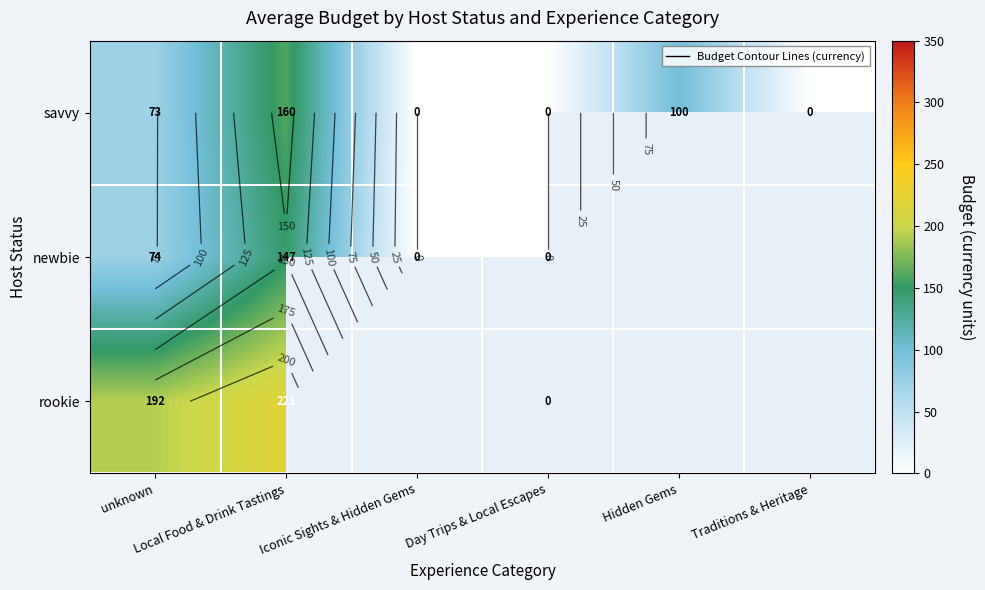

Where does the savvy series first go above 73?

unknown